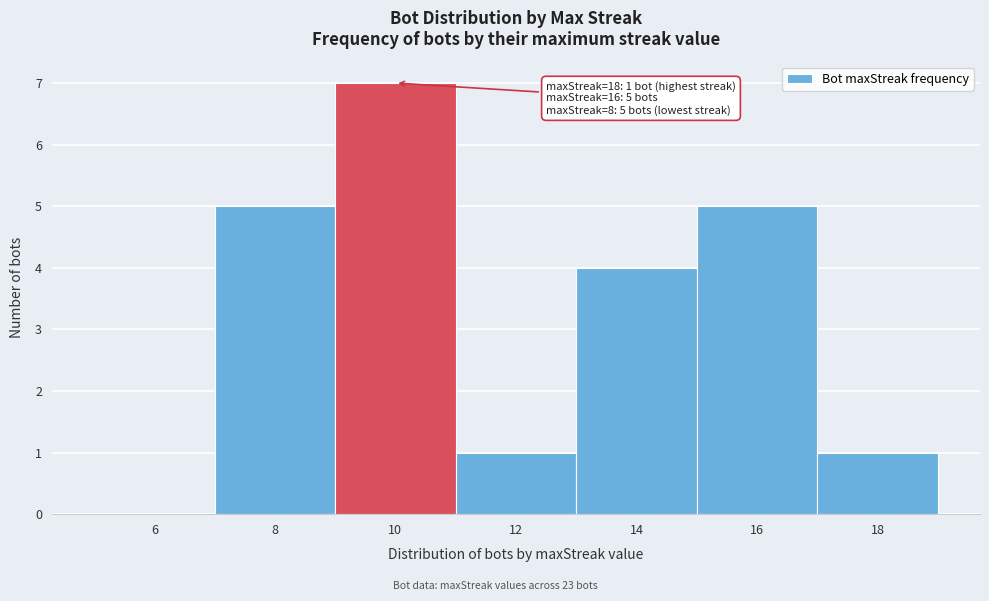

Reading left to right, list all the values displayed in this chart.

6=0	8=5	10=7	12=1	14=4	16=5	18=1